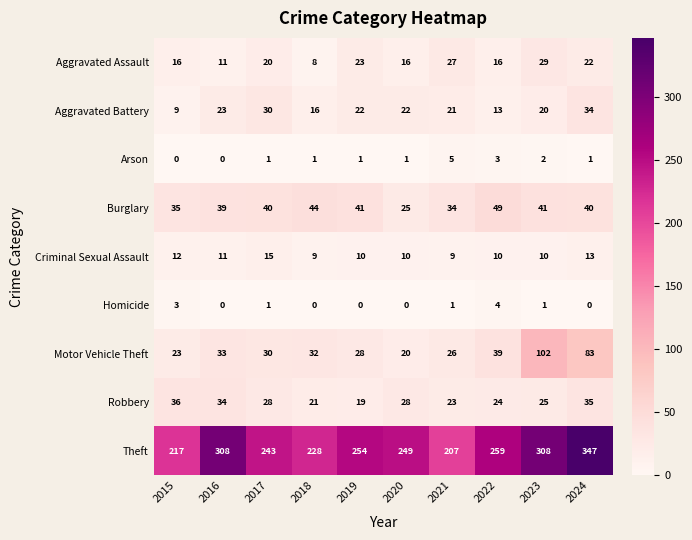

At how many categories does at least one series exceed 118?

10